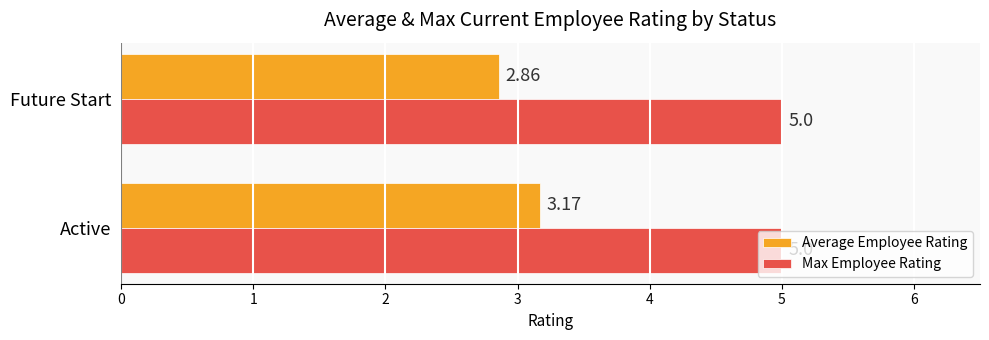

Which category has the lowest value in the Average Employee Rating series?

Future Start